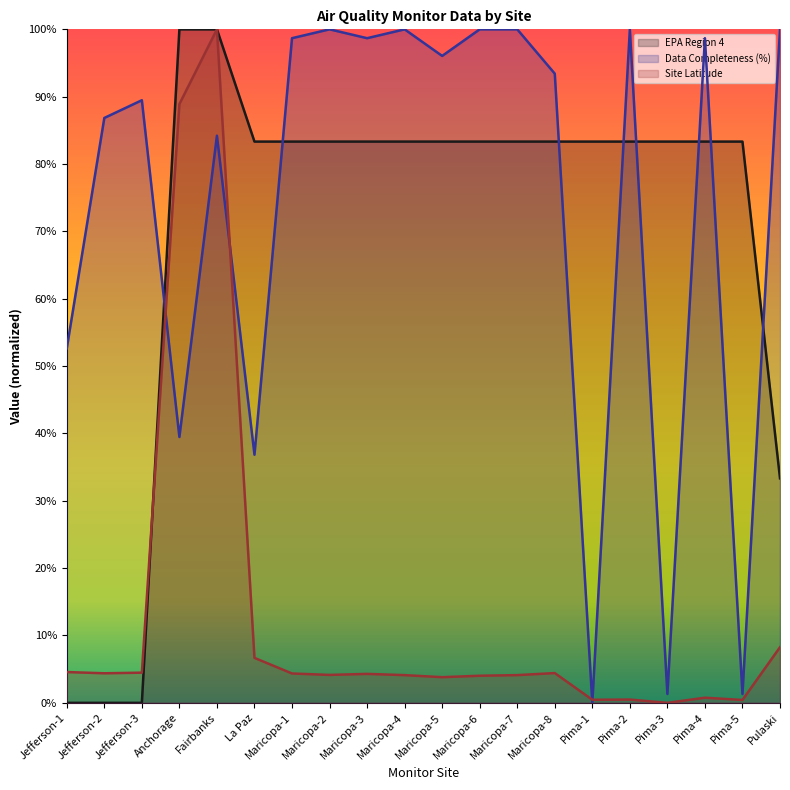

Reading left to right, transcribe all the data shown in this chart.

EPA Region 4 (line): Jefferson-1=0.0	Jefferson-2=0.0	Jefferson-3=0.0	Anchorage=100.0	Fairbanks=100.0	La Paz=83.3	Maricopa-1=83.3	Maricopa-2=83.3	Maricopa-3=83.3	Maricopa-4=83.3	Maricopa-5=83.3	Maricopa-6=83.3	Maricopa-7=83.3	Maricopa-8=83.3	Pima-1=83.3	Pima-2=83.3	Pima-3=83.3	Pima-4=83.3	Pima-5=83.3	Pulaski=33.3
Data Completeness (%) (line): Jefferson-1=52.6	Jefferson-2=86.8	Jefferson-3=89.5	Anchorage=39.5	Fairbanks=84.2	La Paz=36.8	Maricopa-1=98.7	Maricopa-2=100.0	Maricopa-3=98.7	Maricopa-4=100.0	Maricopa-5=96.1	Maricopa-6=100.0	Maricopa-7=100.0	Maricopa-8=93.4	Pima-1=0.0	Pima-2=100.0	Pima-3=1.3	Pima-4=98.7	Pima-5=1.3	Pulaski=100.0
Site Latitude (line): Jefferson-1=4.6	Jefferson-2=4.4	Jefferson-3=4.5	Anchorage=88.9	Fairbanks=100.0	La Paz=6.7	Maricopa-1=4.4	Maricopa-2=4.1	Maricopa-3=4.3	Maricopa-4=4.1	Maricopa-5=3.8	Maricopa-6=4.0	Maricopa-7=4.1	Maricopa-8=4.4	Pima-1=0.5	Pima-2=0.5	Pima-3=0.0	Pima-4=0.8	Pima-5=0.4	Pulaski=8.3